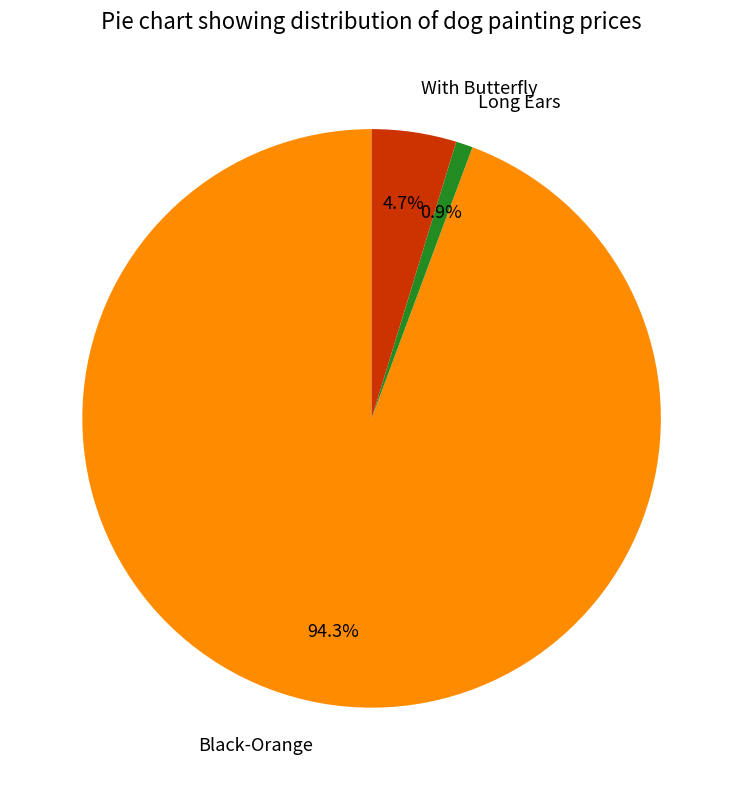

Is it true that Long Ears is 8% of the pie?

False